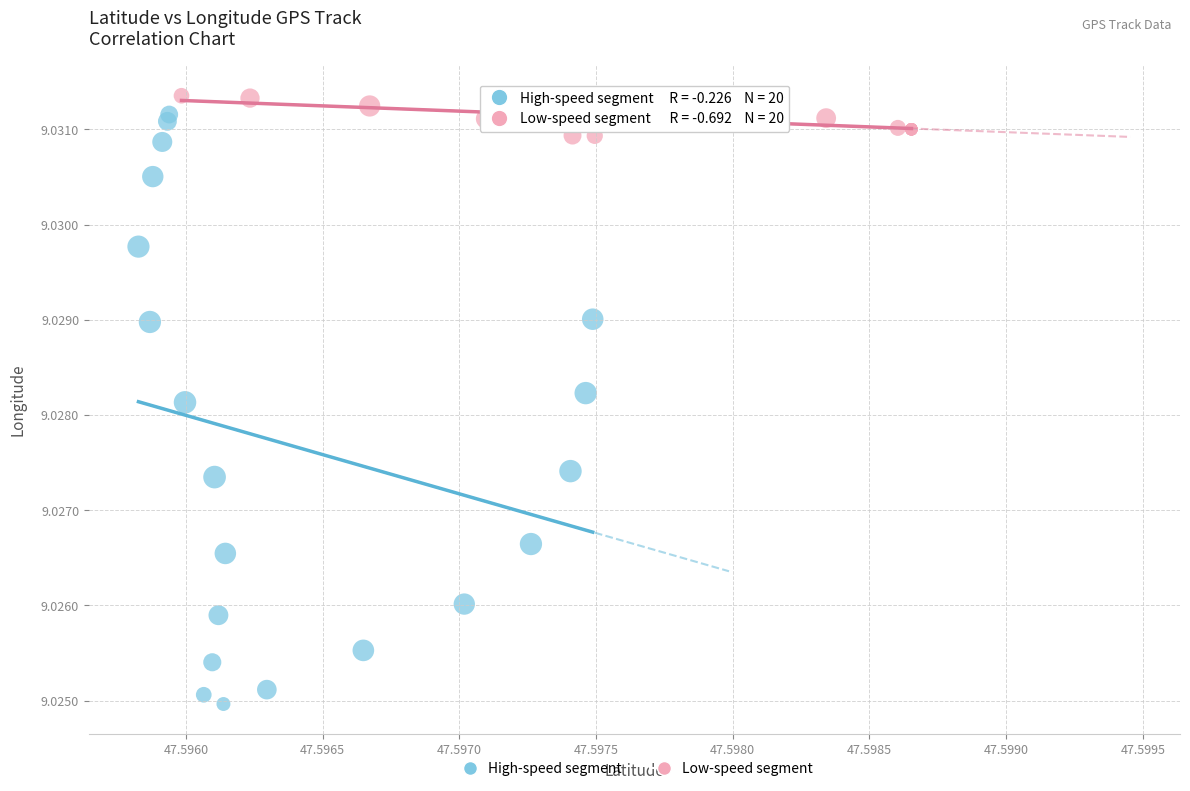

Which series reaches the minimum Y coordinate?

High-speed segment